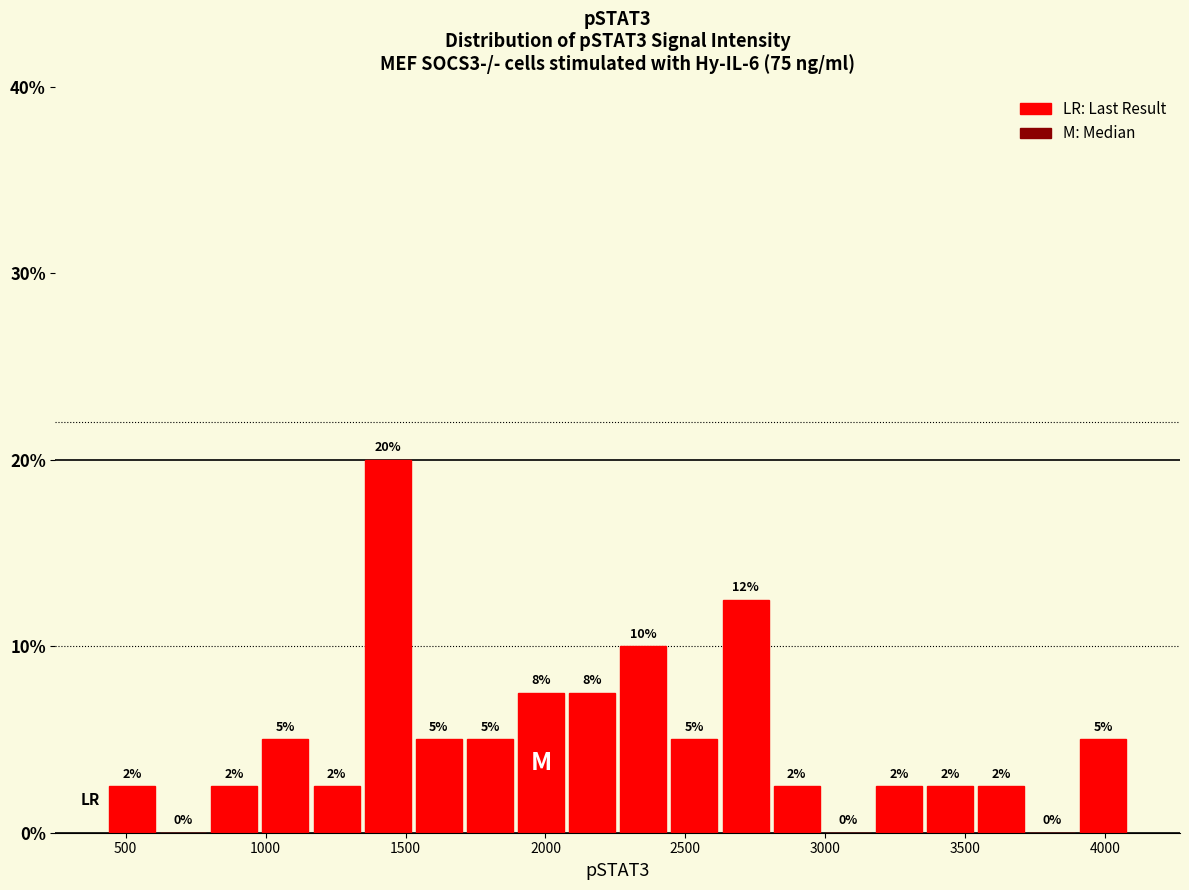

Read against the x-axis, roughly where is the centre of the tallest bar?

1450